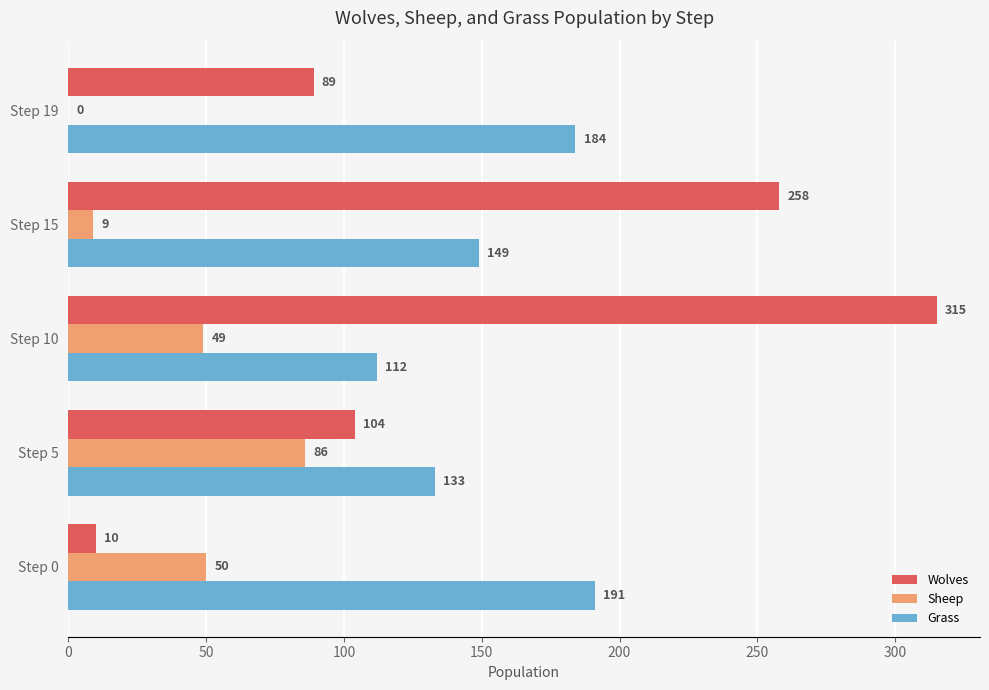

What is the greatest value displayed?

315